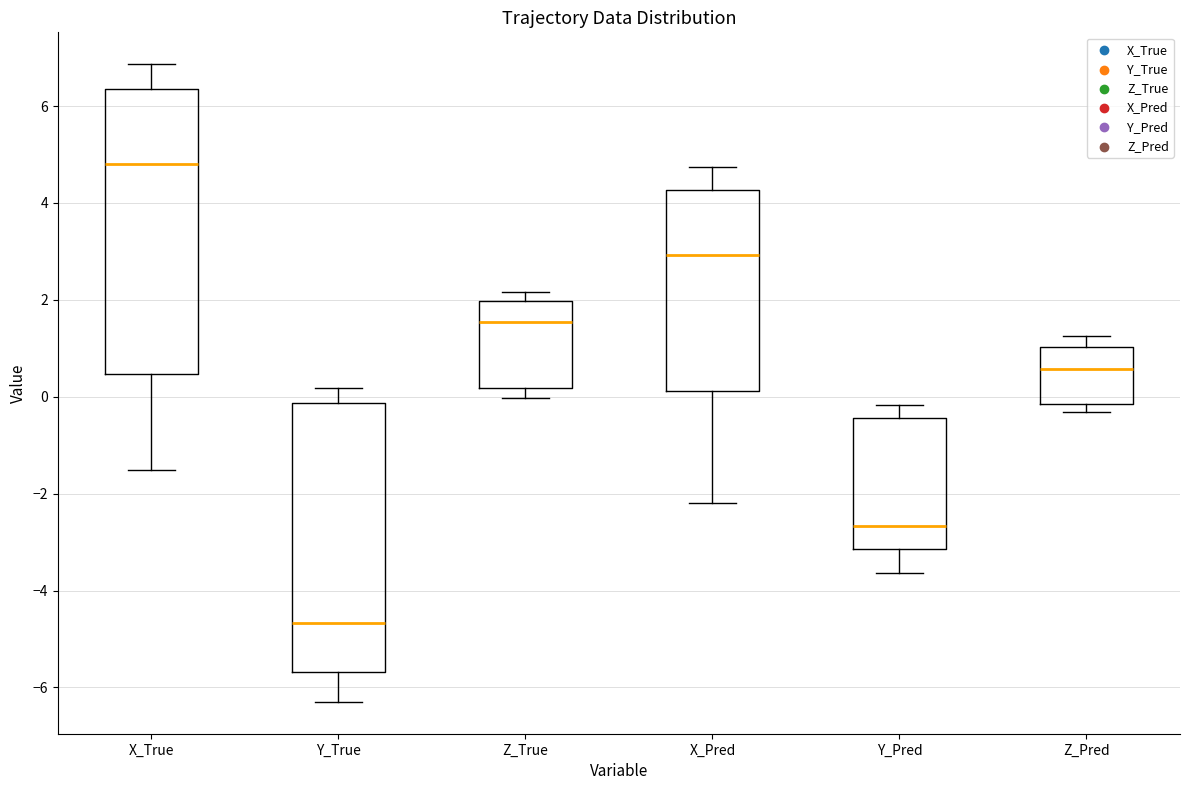

Which box has the lowest median line?

Y_True